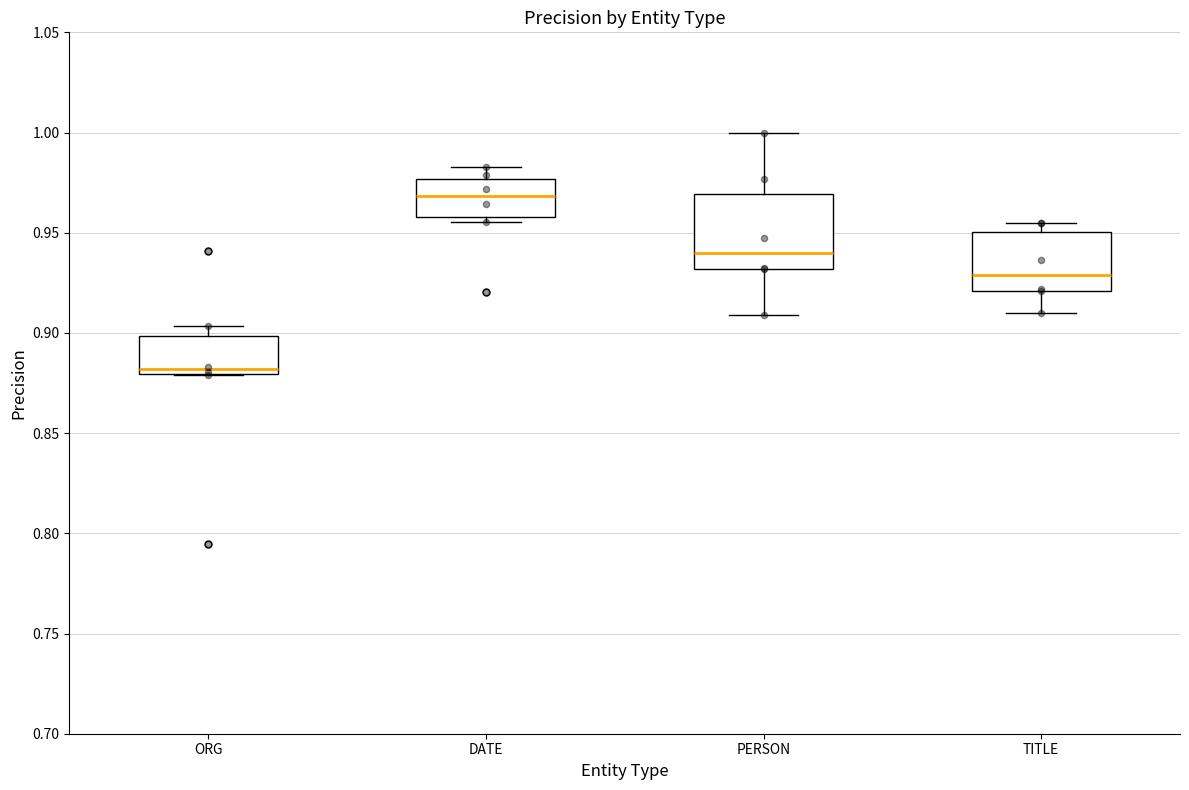

Reading left to right, transcribe this box plot: for each box, give where its median line is, the range the box spans, and where its two whiskers end, as read against the y-axis. The values are not printed on the chart, so give them approximately, as read against the axis.

ORG: median 0.880 (just above the box's lower edge), box 0.880 to 0.900, whiskers 0.880 to 0.905
DATE: median 0.970, box 0.960 to 0.975, whiskers 0.955 to 0.985
PERSON: median 0.940, box 0.930 to 0.970, whiskers 0.910 to 1.000
TITLE: median 0.930, box 0.920 to 0.950, whiskers 0.910 to 0.955